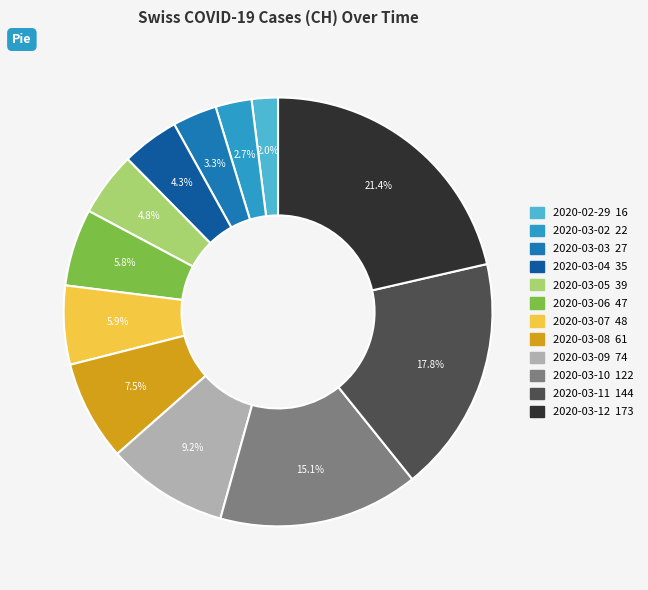

What is the total percentage of 2020-03-02 and 2020-03-05?

7.5%